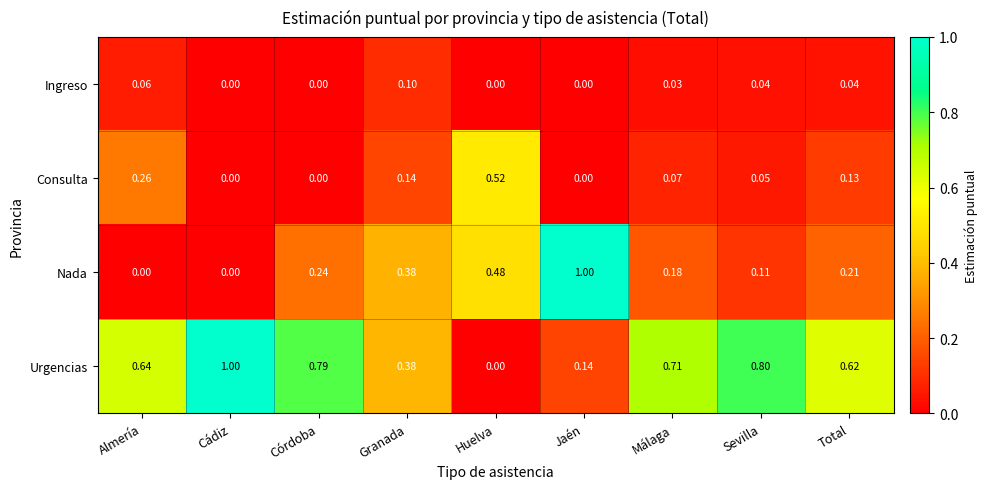

Rank the series by their average value, from lowest to highest.

Ingreso, Consulta, Nada, Urgencias